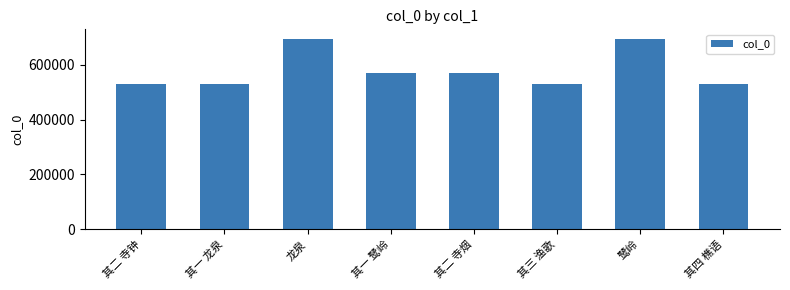

What is the approximate value at 龙泉?

693770